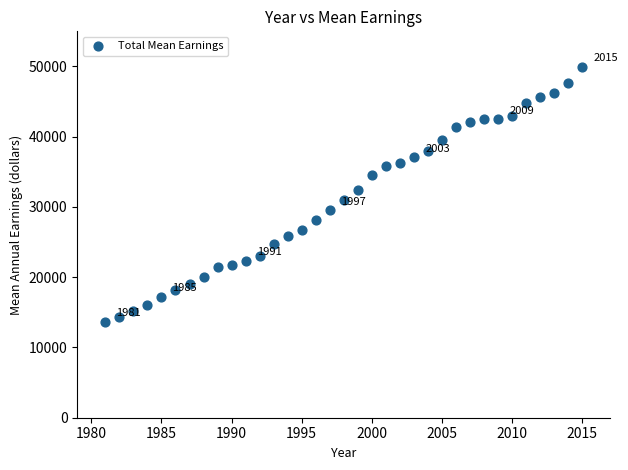

What is the range of Y values (max minus min)?

36370.0